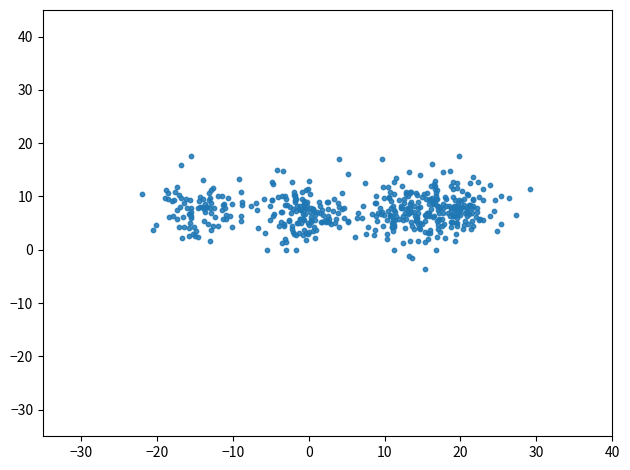

What is the range of Y values (max minus min)?

21.3